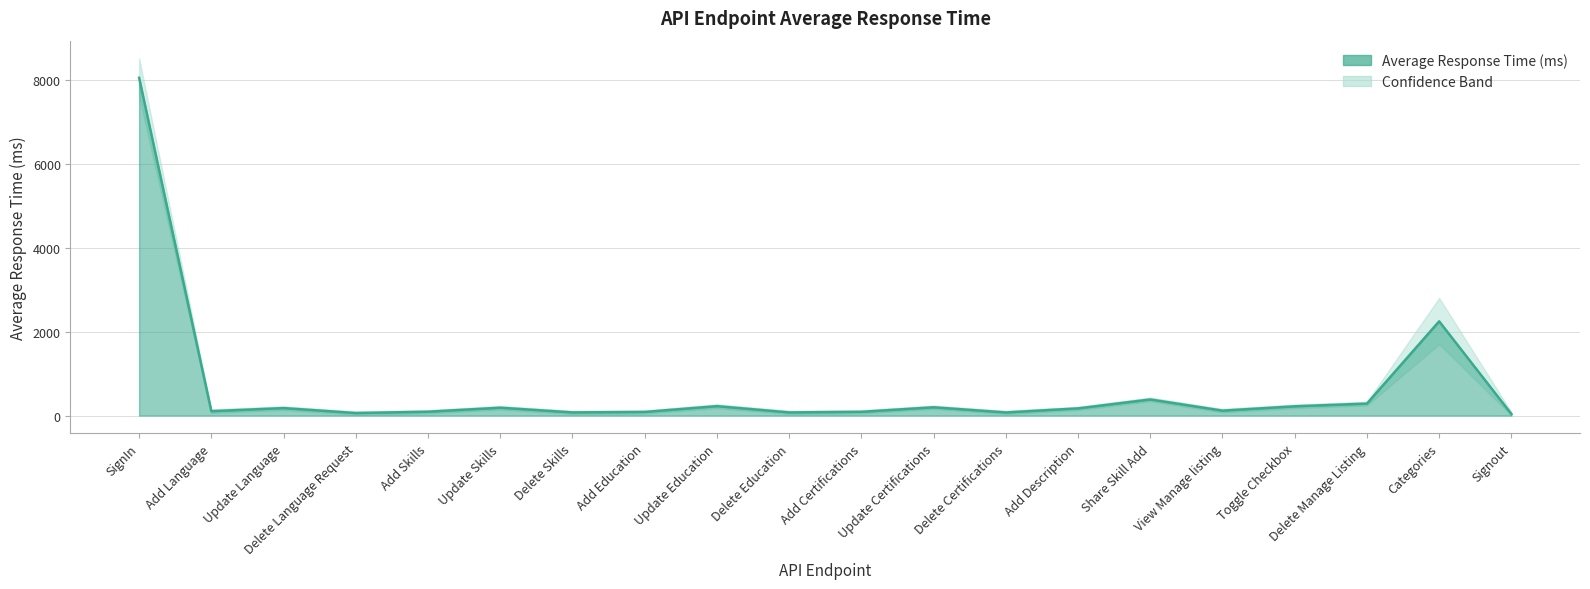

Rank the categories by value from highest to lowest.

SignIn, Categories, Share Skill Add, Delete Manage Listing, Update Education, Toggle Checkbox, Update Certifications, Update Skills, Update Language, Add Description, View Manage listing, Add Language, Add Skills, Add Certifications, Add Education, Delete Skills, Delete Education, Delete Certifications, Delete Language Request, Signout